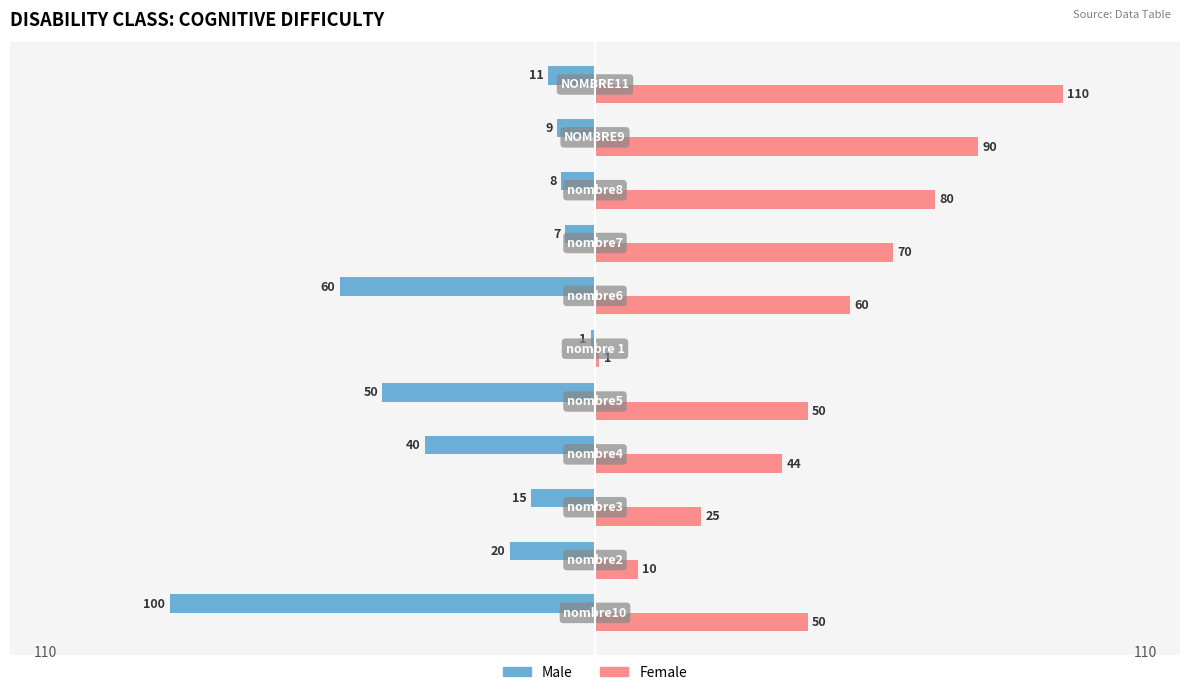

Rank the series by their maximum value, from lowest to highest.

Male, Female